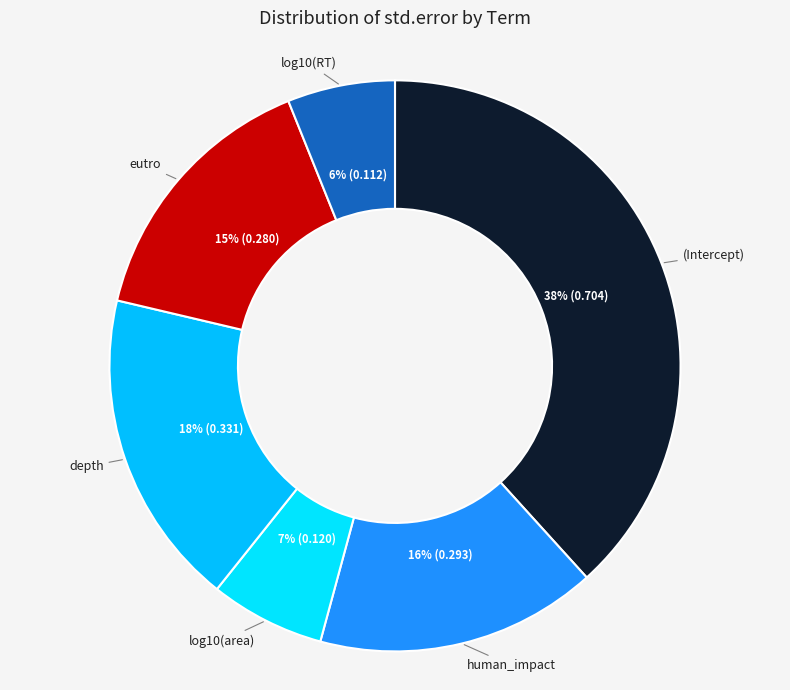

How many segments does this pie chart have?

6